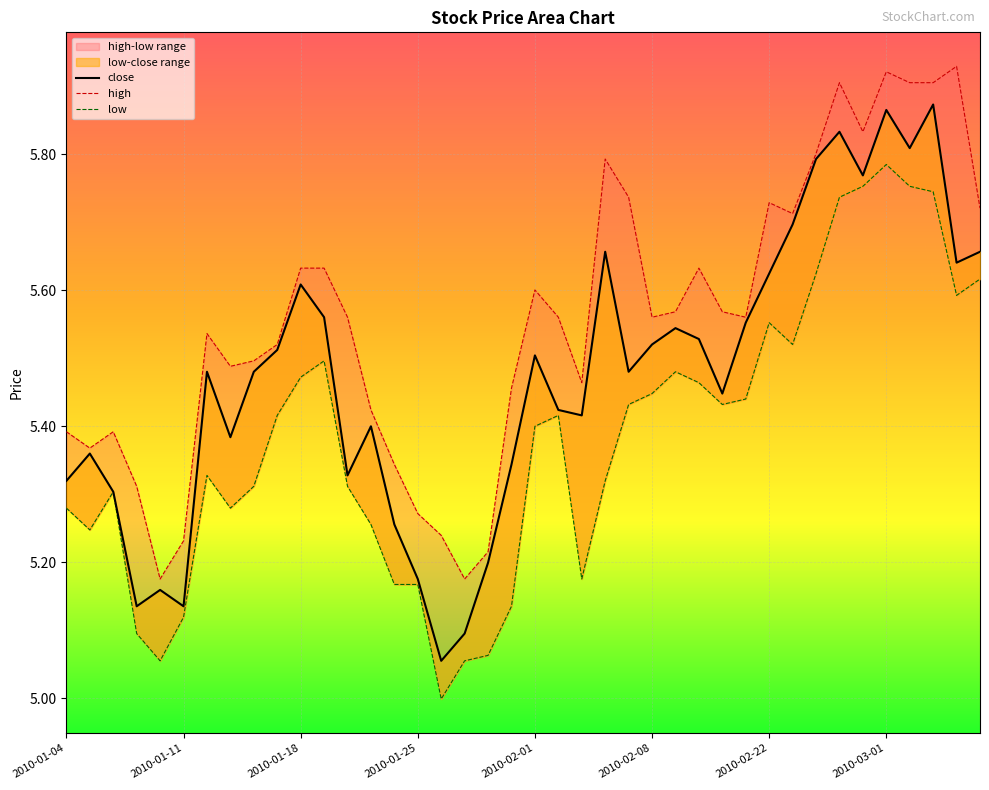

Reading left to right, list all the values displayed in this chart.

close: 5.3	5.4	5.3	5.1	5.2	5.1	5.5	5.4	5.5	5.5	5.6	5.6	5.3	5.4	5.3	5.2	5.1	5.1	5.2	5.3	5.5	5.4	5.4	5.7	5.5	5.5	5.5	5.5	5.4	5.6	5.6	5.7	5.8	5.8	5.8	5.9	5.8	5.9	5.6	5.7
high: 5.4	5.4	5.4	5.3	5.2	5.2	5.5	5.5	5.5	5.5	5.6	5.6	5.6	5.4	5.3	5.3	5.2	5.2	5.2	5.5	5.6	5.6	5.5	5.8	5.7	5.6	5.6	5.6	5.6	5.6	5.7	5.7	5.8	5.9	5.8	5.9	5.9	5.9	5.9	5.7
low: 5.3	5.2	5.3	5.1	5.1	5.1	5.3	5.3	5.3	5.4	5.5	5.5	5.3	5.3	5.2	5.2	5.0	5.1	5.1	5.1	5.4	5.4	5.2	5.3	5.4	5.4	5.5	5.5	5.4	5.4	5.6	5.5	5.6	5.7	5.8	5.8	5.8	5.7	5.6	5.6